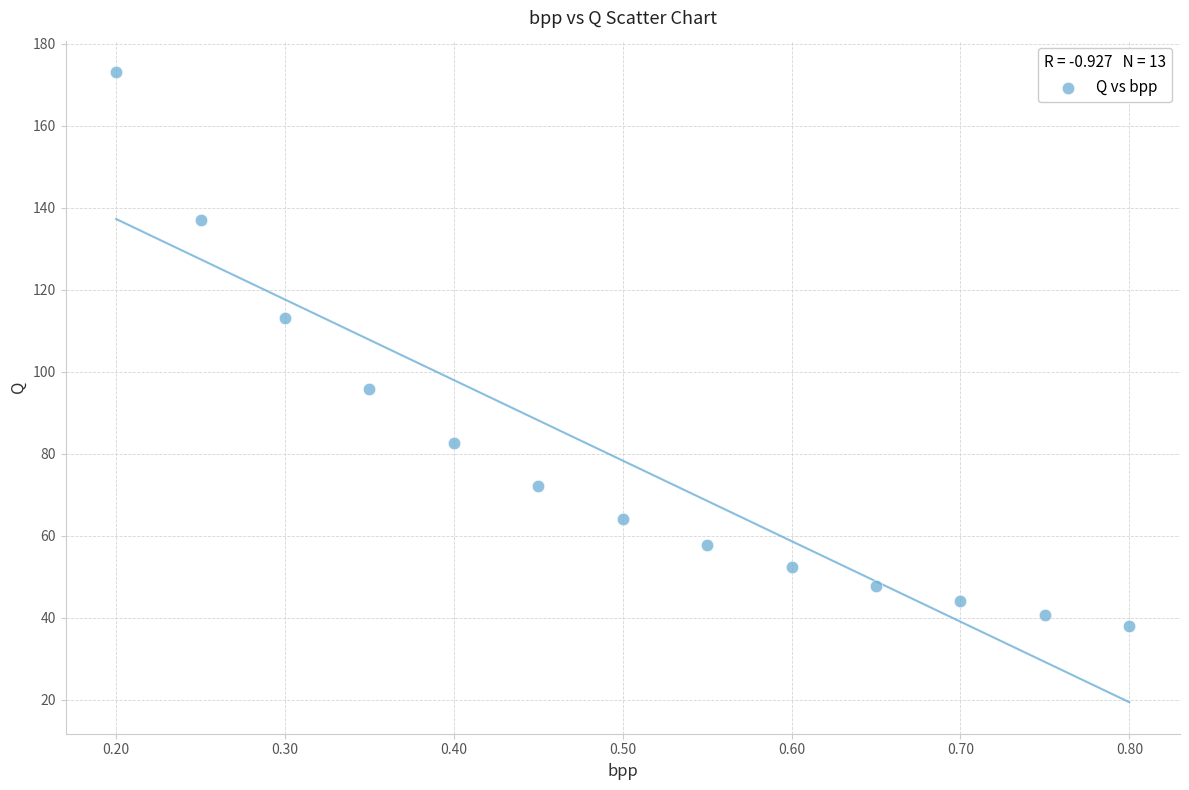

What is the range of X values (max minus min)?

0.6